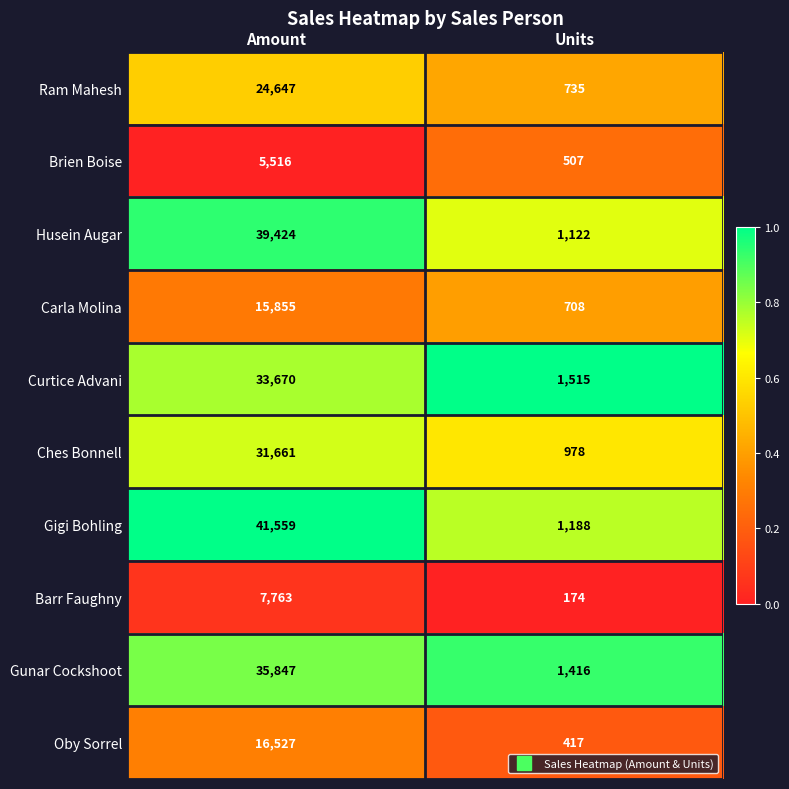

How many values in the Carla Molina series are below 15855?

1